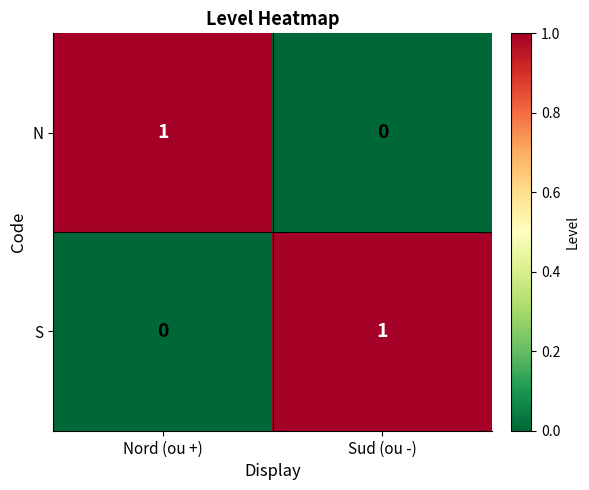

Reading right to left, transcribe all the data shown in this chart.

N: 0	1
S: 1	0